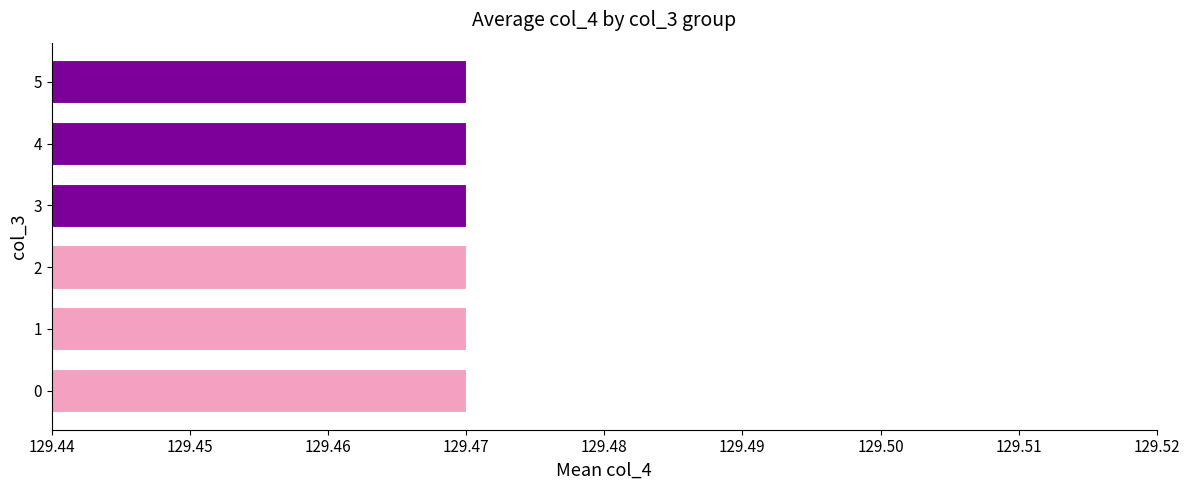

What is the minimum value shown in the chart?

129.5